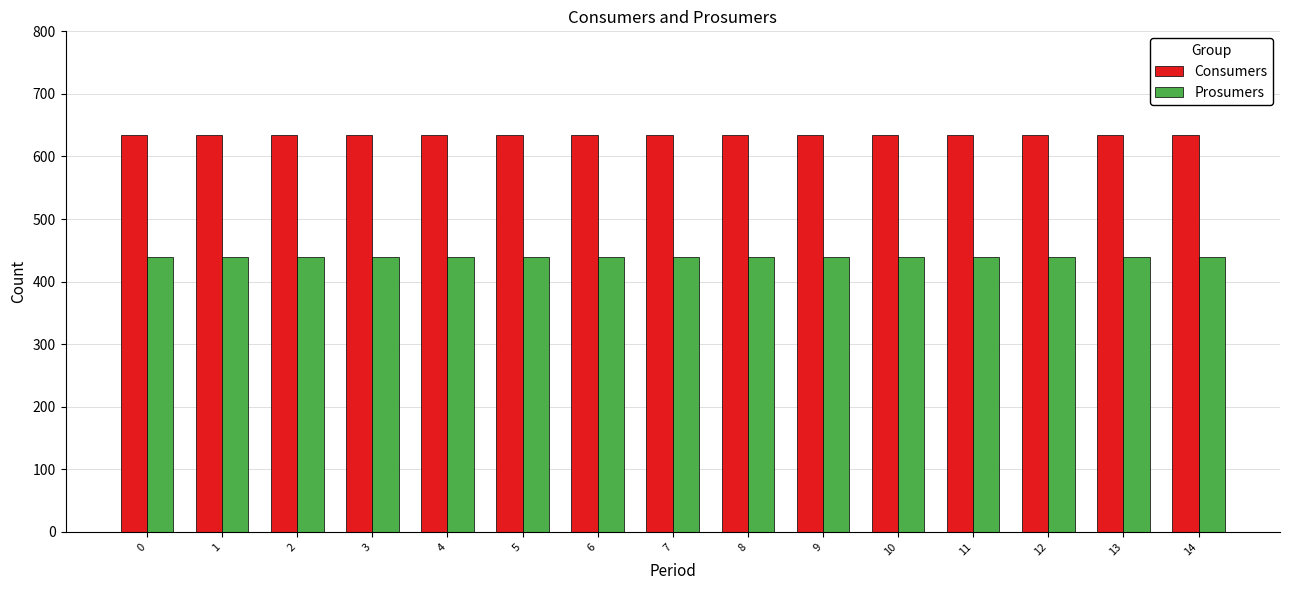

What is the minimum value for Consumers?

635